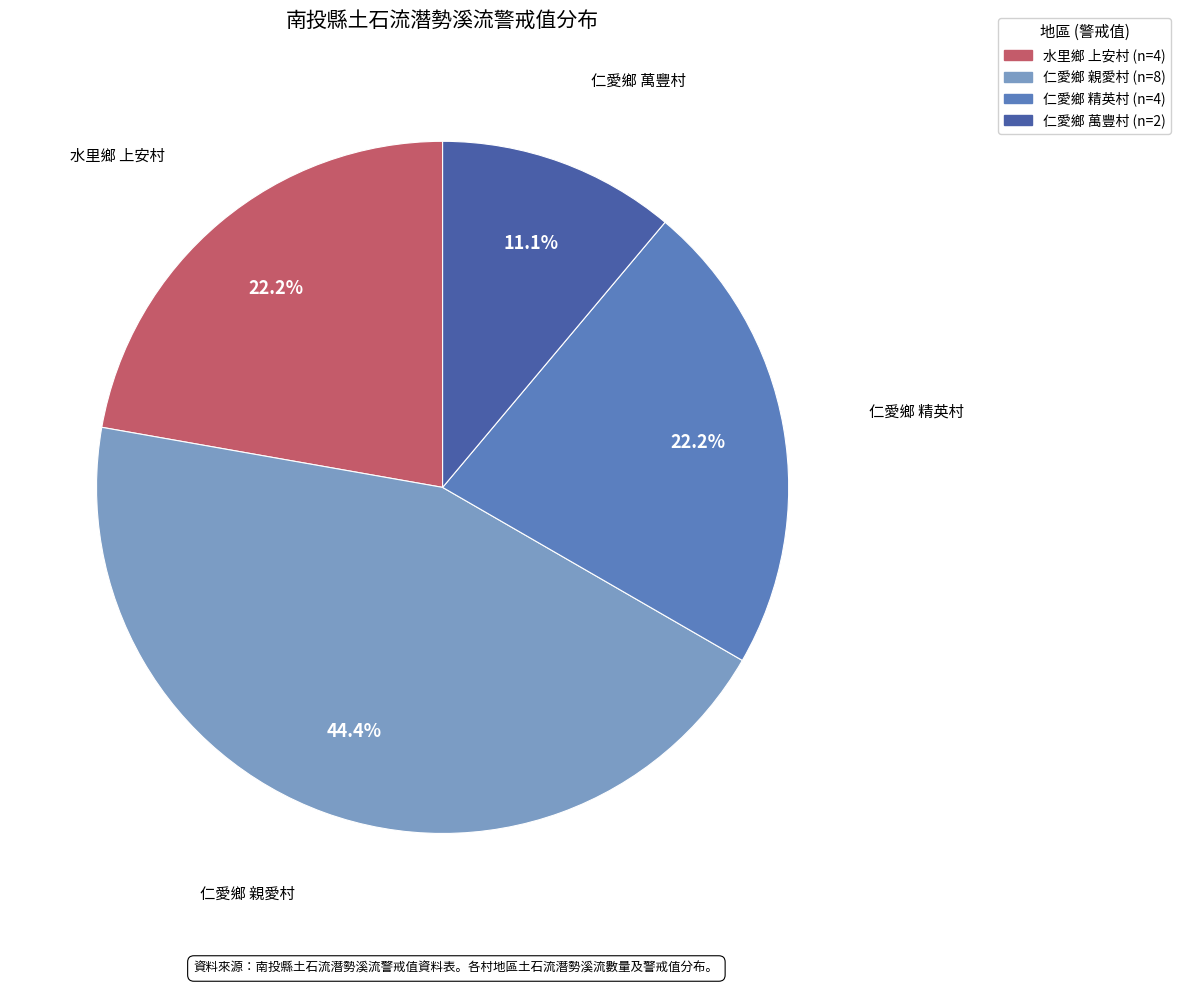

Is there a majority slice in this chart?

No